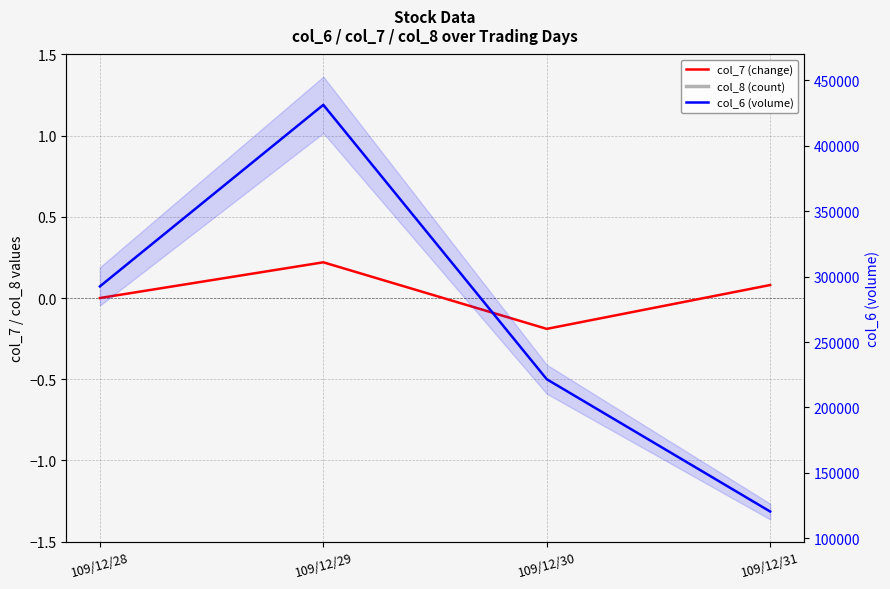

Is it true that col_7 (change) equals -0.2 at 109/12/30?

True